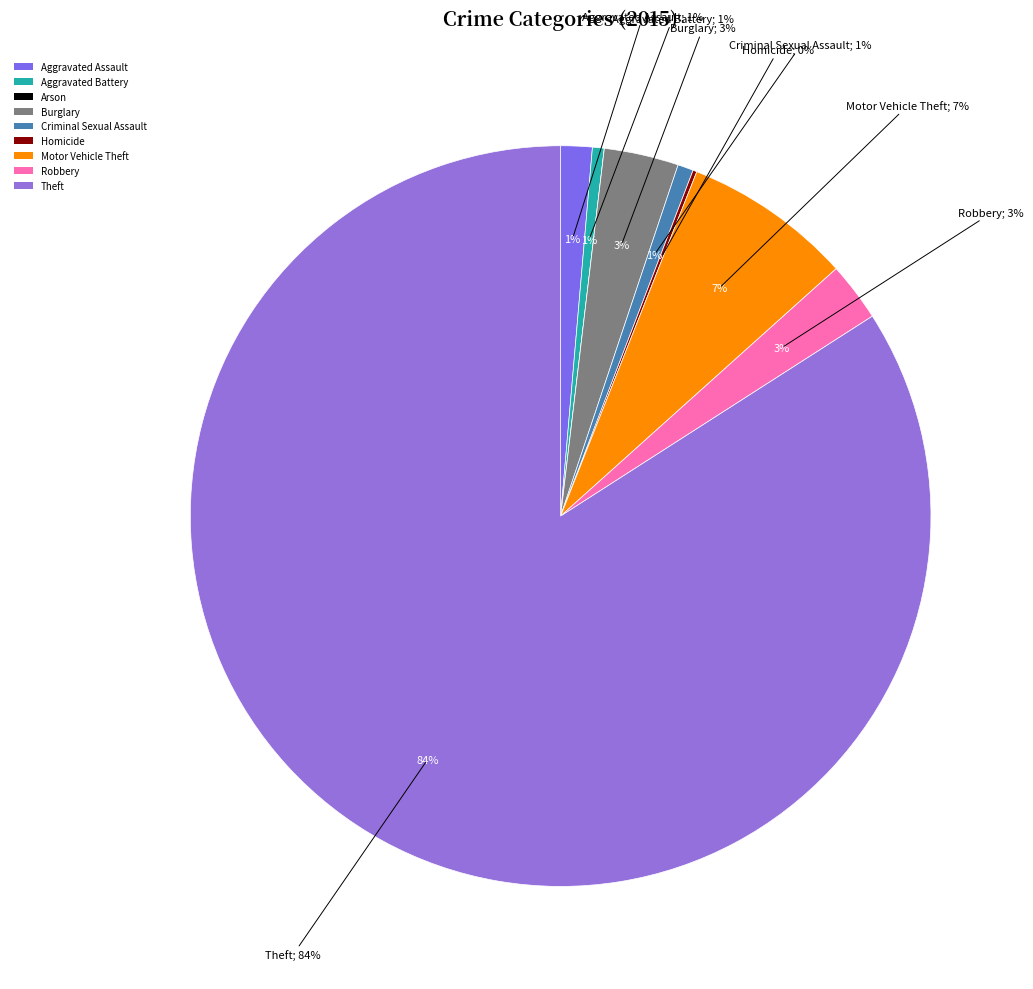

How many segments does this pie chart have?

9